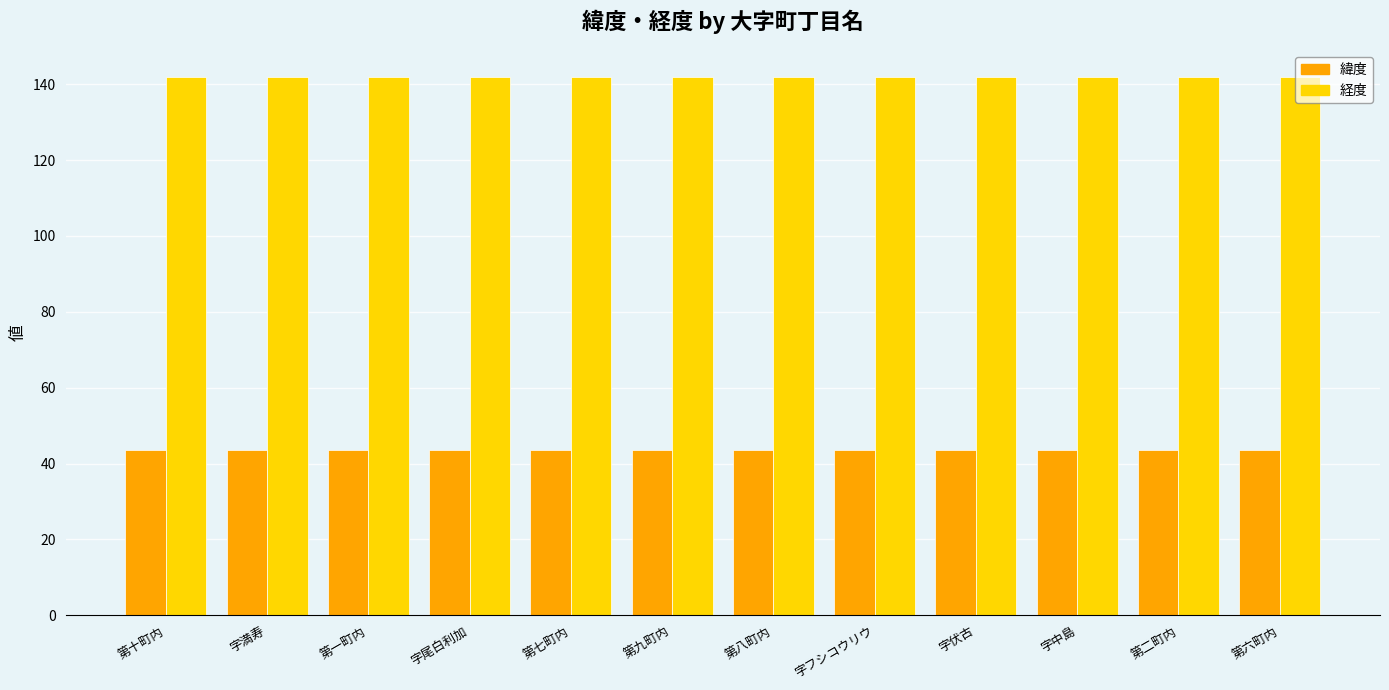

The 経度 series shows 141.9 at 第一町内. True or false?

True